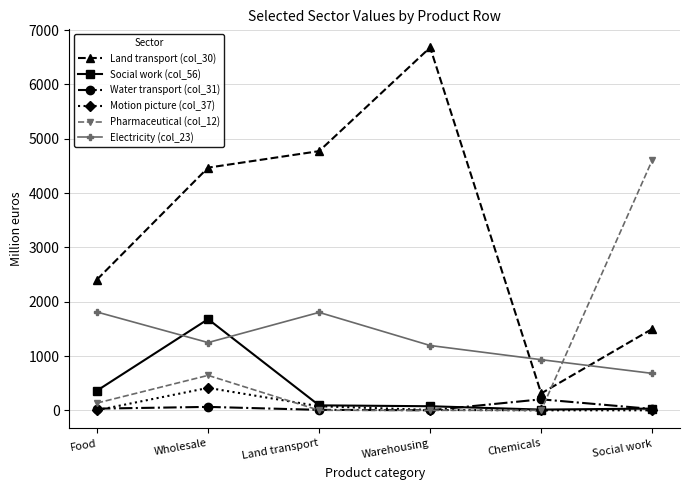

What is the lowest value of the Water transport (col_31) series?

0.9